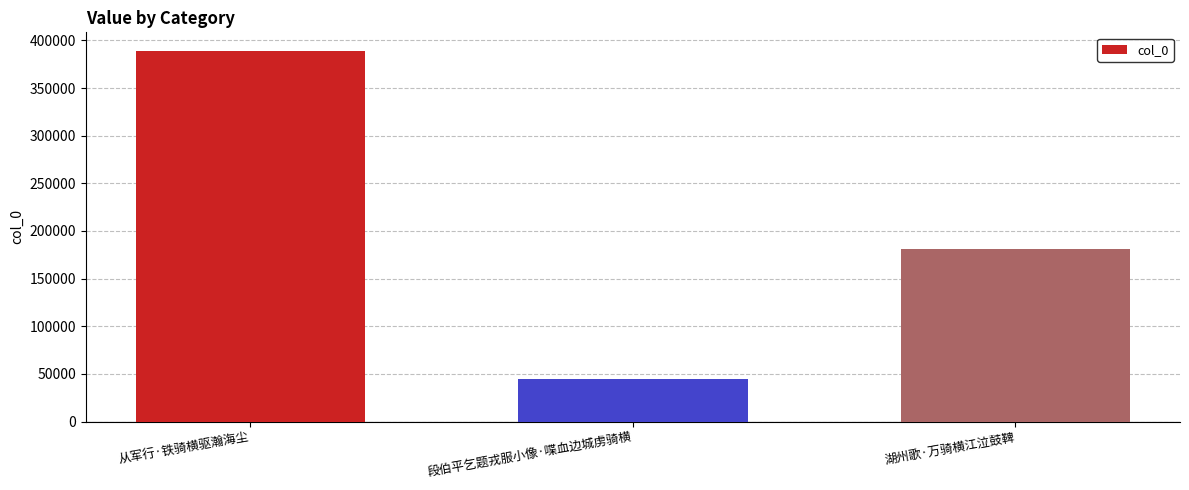

What is the average value?

204841